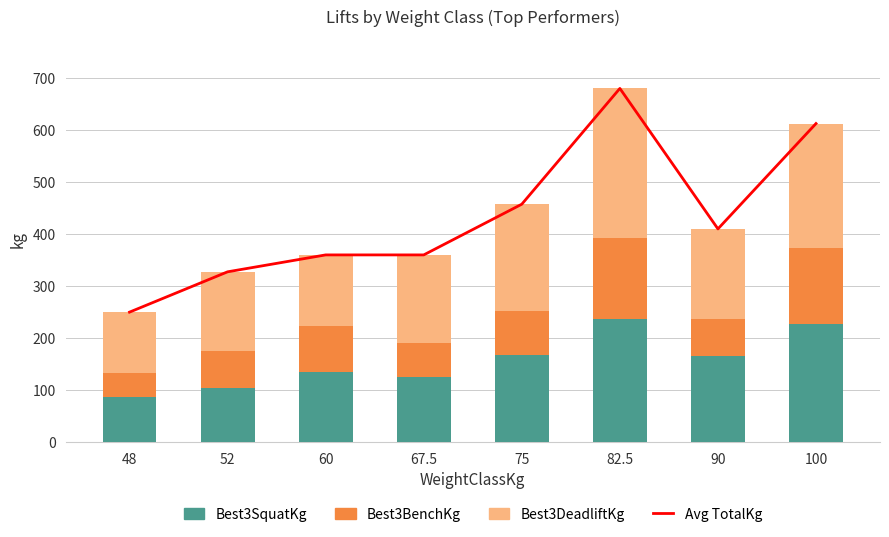

Reading right to left, transcribe all the data shown in this chart.

Avg TotalKg: 100=612.5	90=410.0	82.5=680.0	75=457.5	67.5=360.0	60=360.0	52=327.5	48=250.0
Best3SquatKg: 100=227.5	90=165.0	82.5=237.5	75=167.5	67.5=125.0	60=135.0	52=105.0	48=87.5
Best3BenchKg: 100=145.0	90=72.5	82.5=155.0	75=85.0	67.5=65.0	60=87.5	52=70.0	48=45.0
Best3DeadliftKg: 100=240.0	90=172.5	82.5=287.5	75=205.0	67.5=170.0	60=137.5	52=152.5	48=117.5